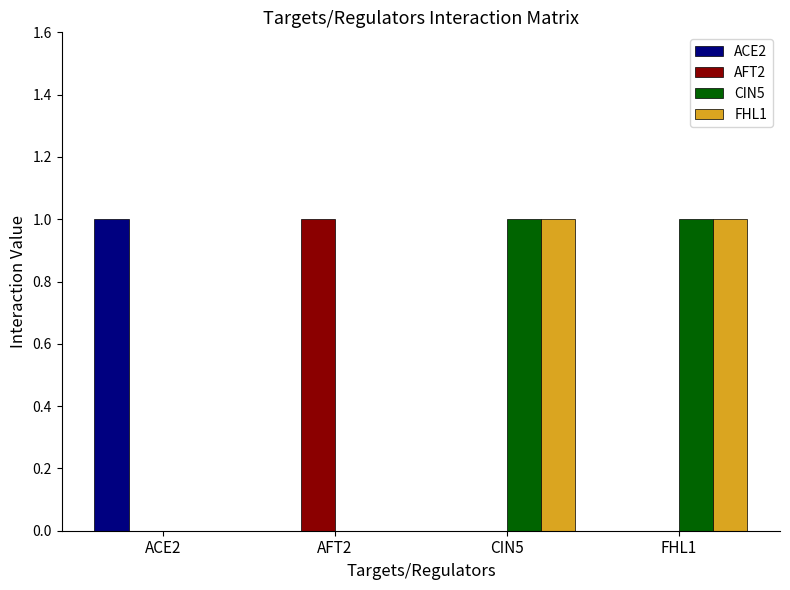

The ACE2 series shows -1 at AFT2. True or false?

False